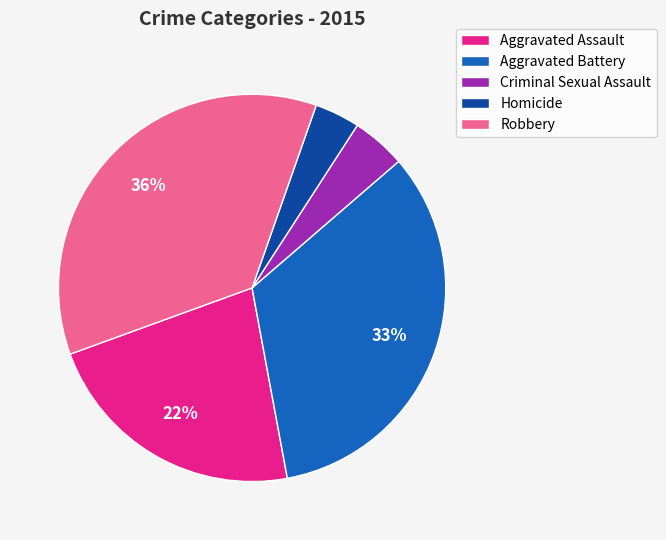

Rank the categories by value from lowest to highest.

Homicide, Criminal Sexual Assault, Aggravated Assault, Aggravated Battery, Robbery